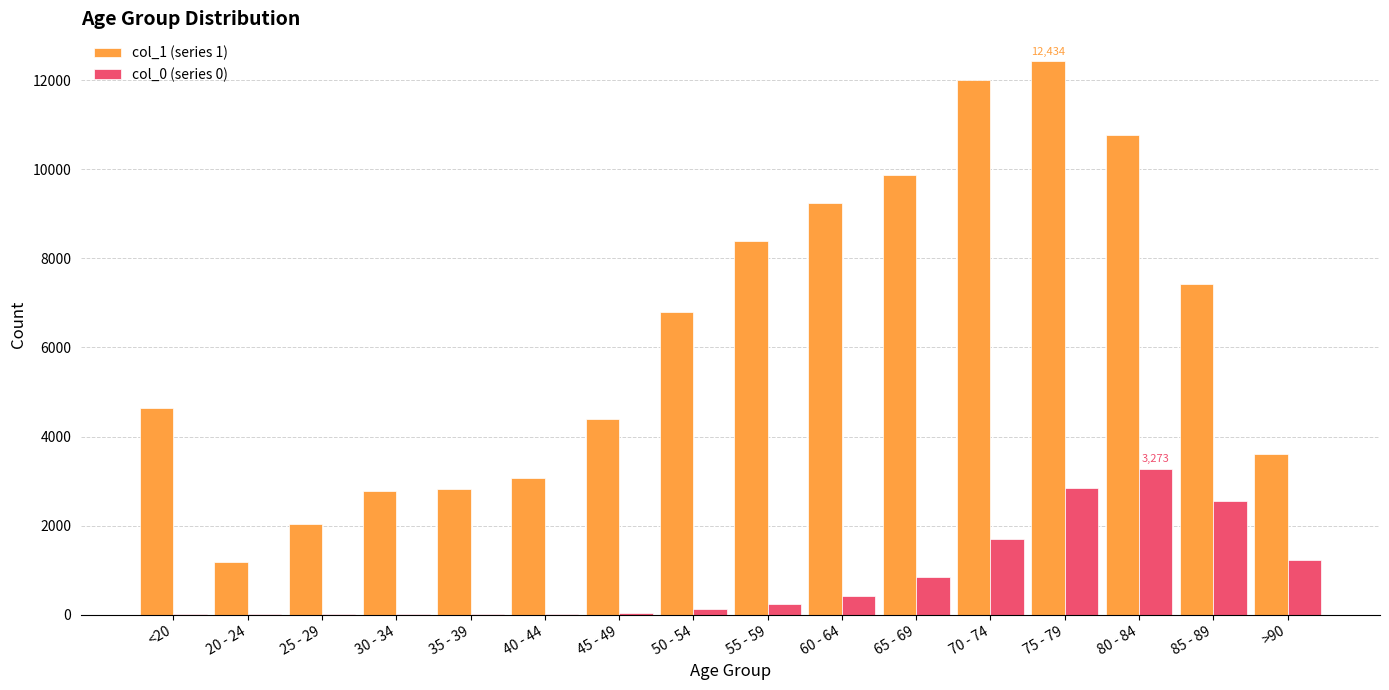

Is the value of col_1 (series 1) at 55 - 59 greater than the value of col_0 (series 0) at >90?

Yes